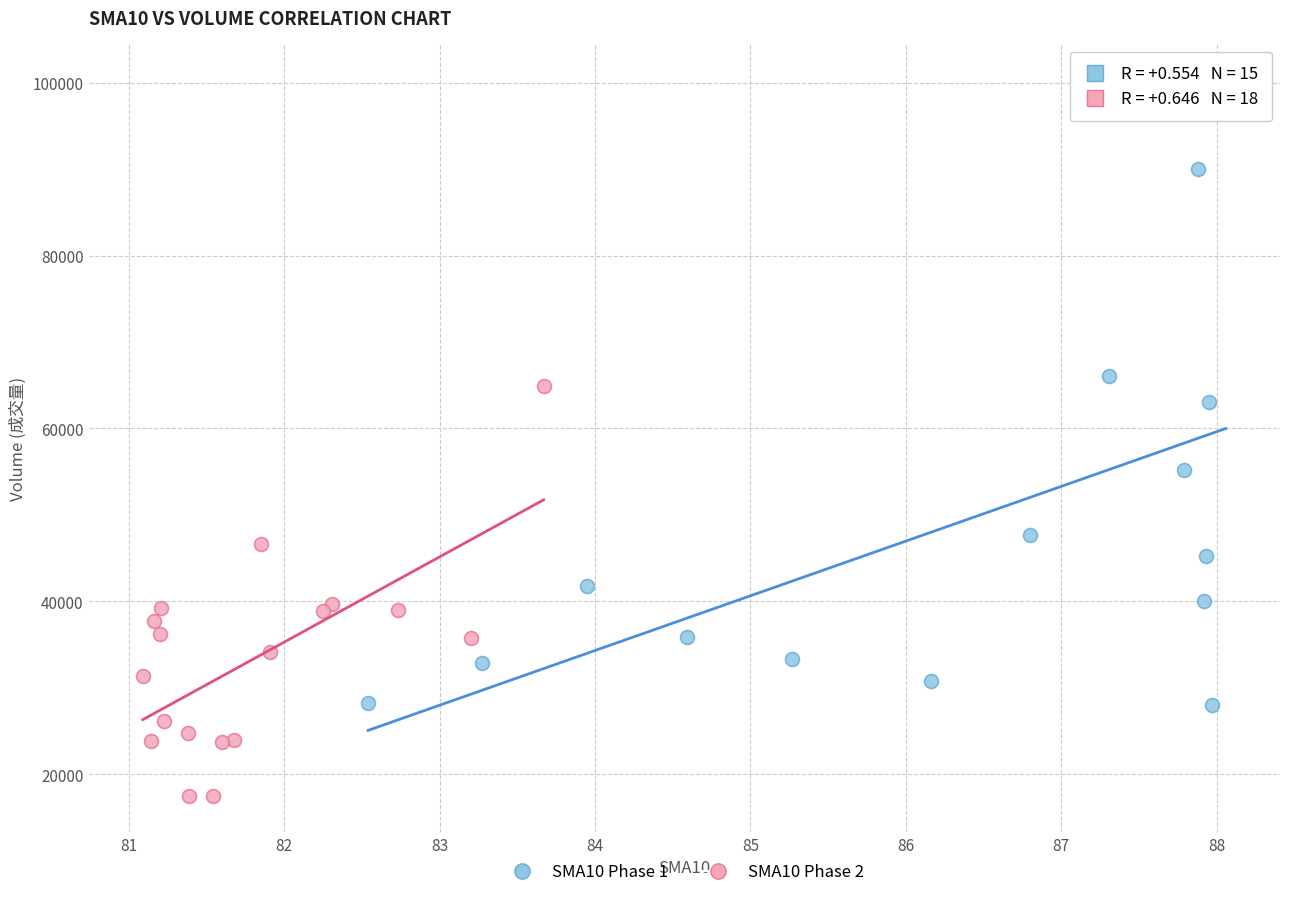

Which series contains the lowest Y value?

SMA10 Phase 2